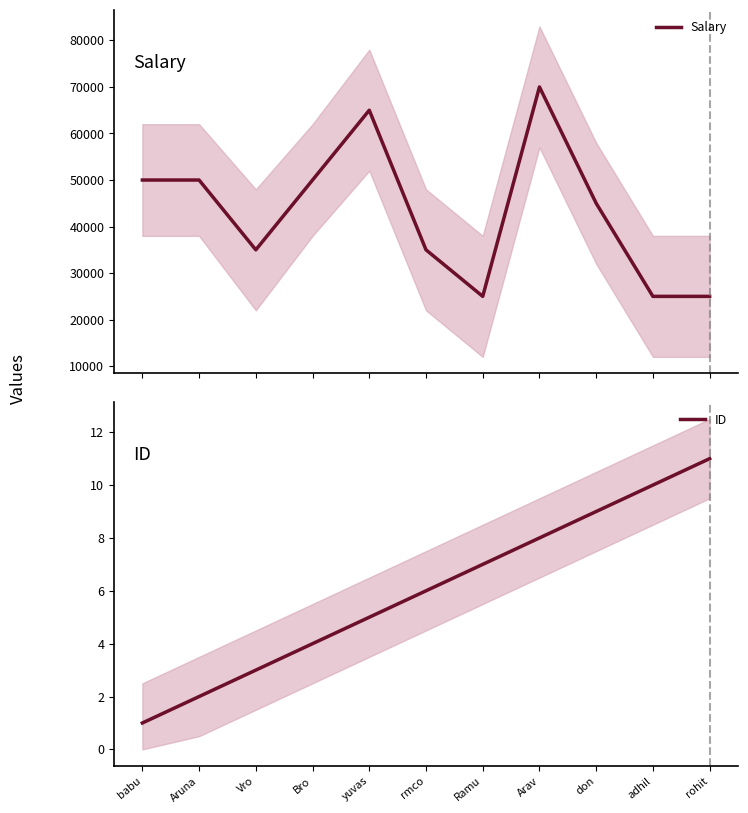

What are all the series names shown in the legend?

Salary, ID